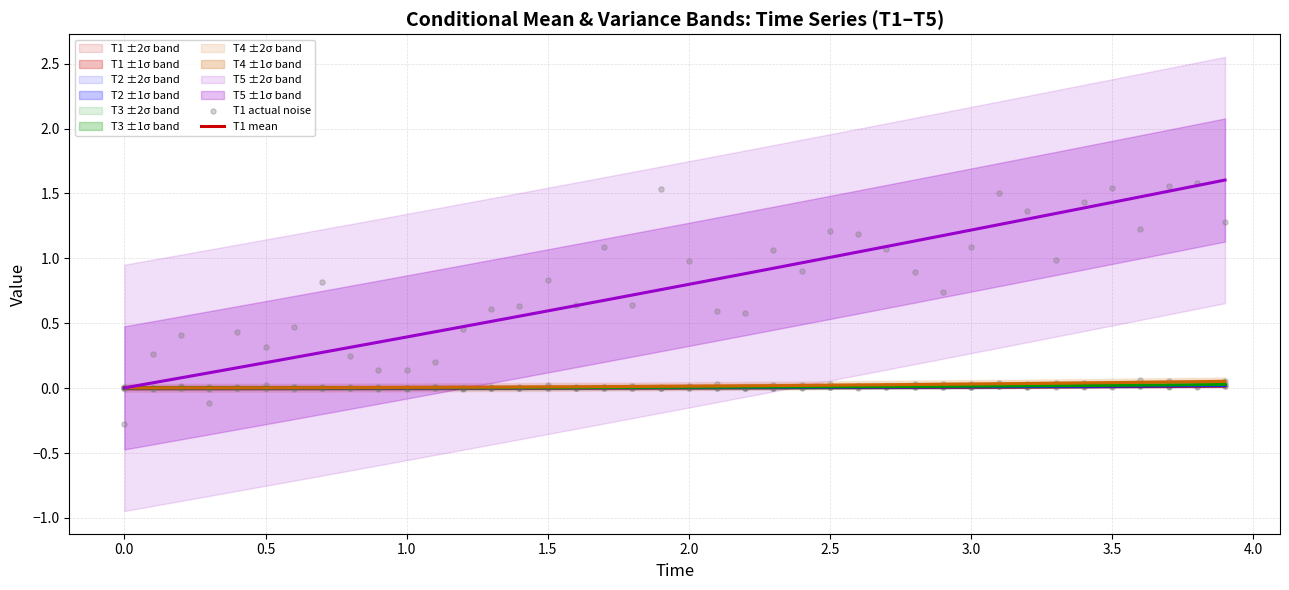

Which series reaches the maximum Y coordinate?

T5 mean